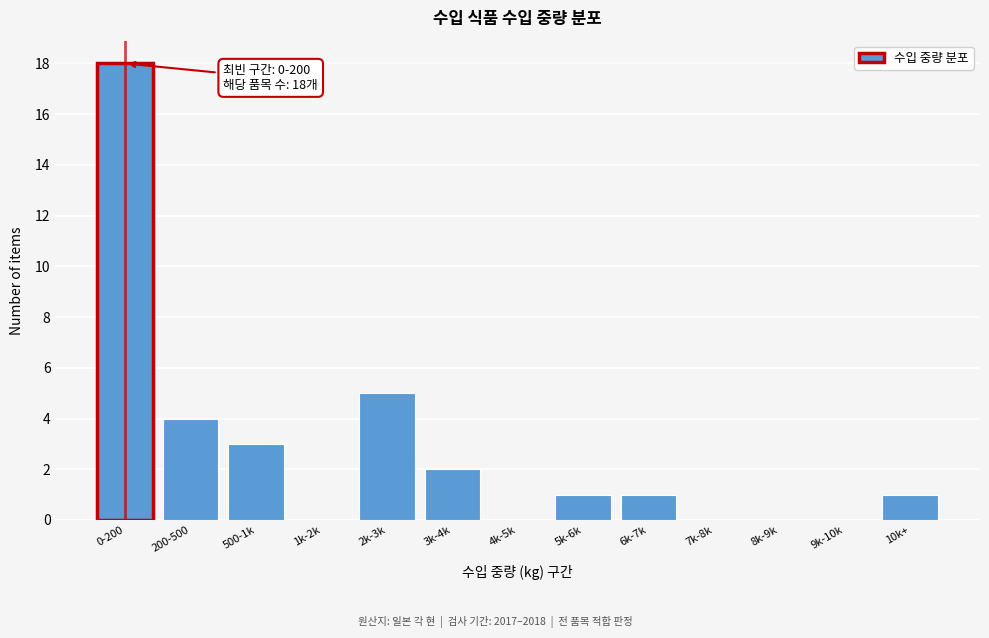

Reading left to right, transcribe all the data shown in this chart.

0-200=18	200-500=4	500-1k=3	1k-2k=0	2k-3k=5	3k-4k=2	4k-5k=0	5k-6k=1	6k-7k=1	7k-8k=0	8k-9k=0	9k-10k=0	10k+=1